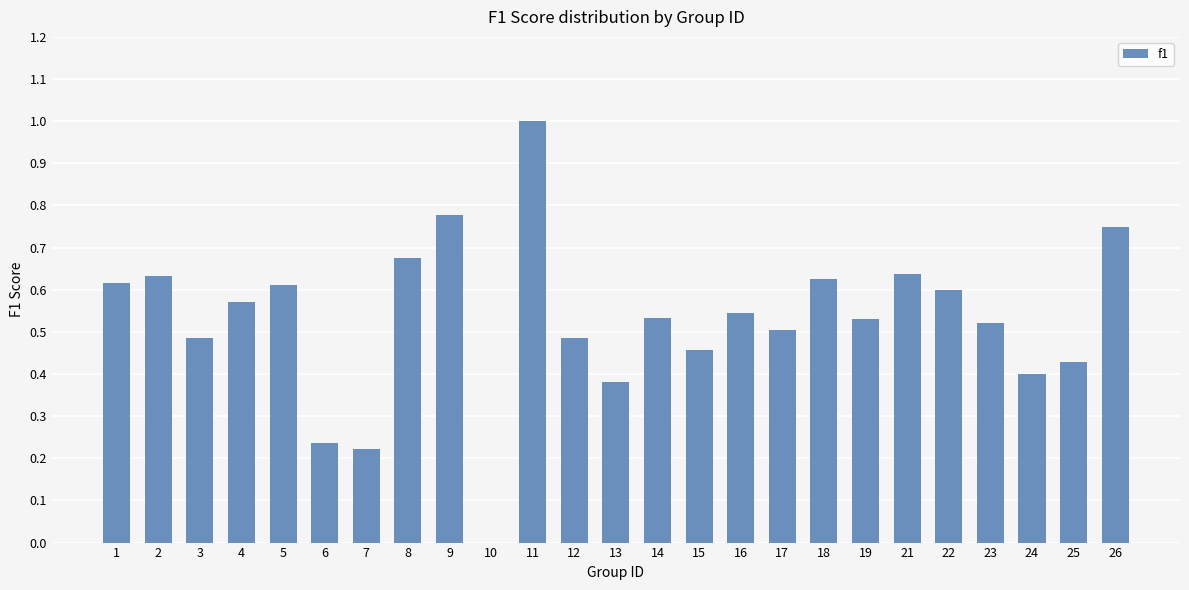

What is the sum of all values?

13.2